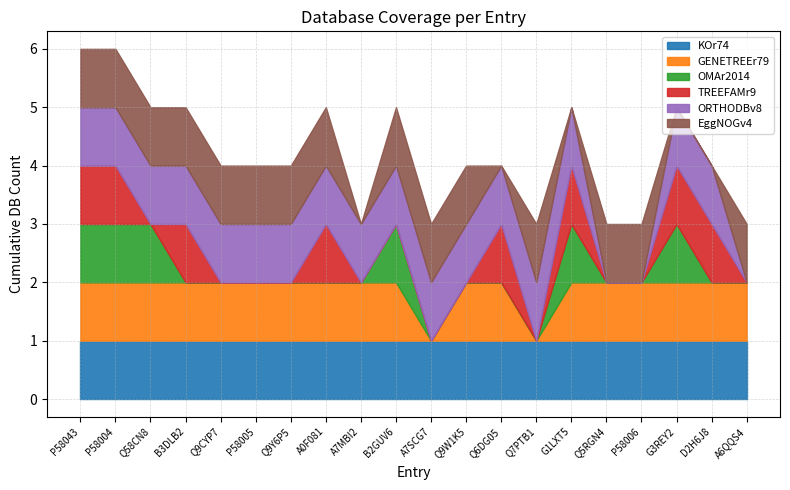

What is the total value across all series at Q5RGN4?

3